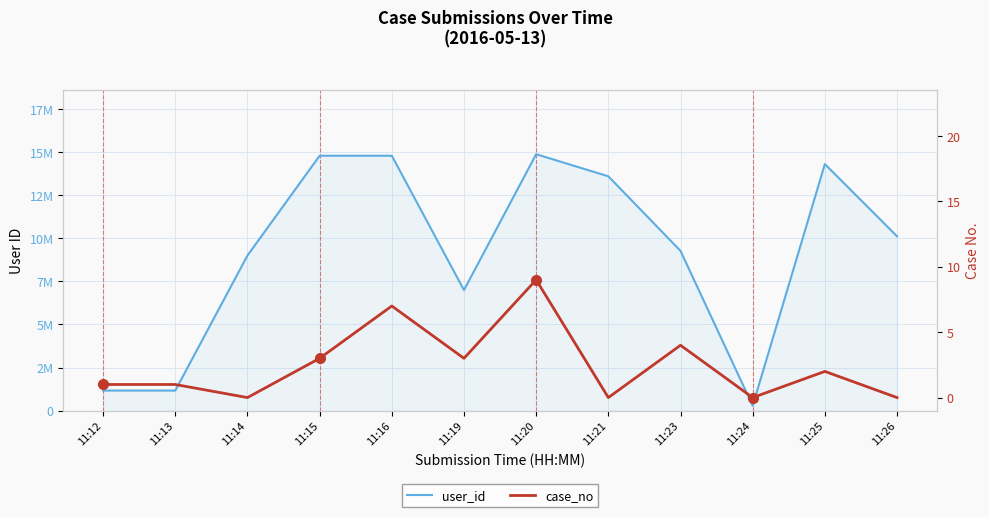

What is the sum of all user_id values?

110278559